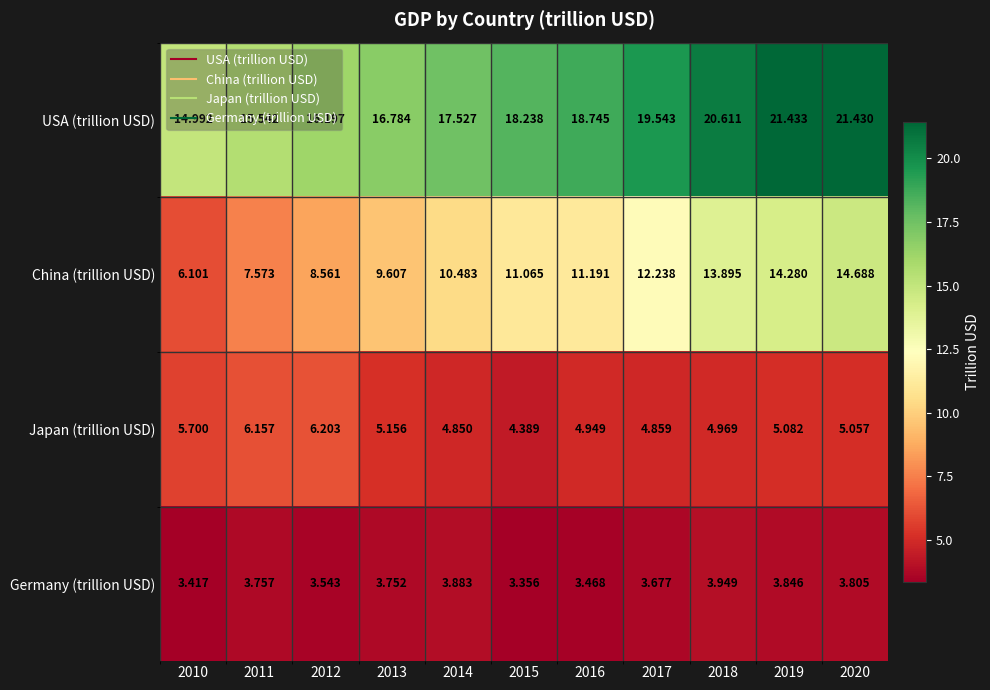

Rank the series by their maximum value, from highest to lowest.

USA (trillion USD), China (trillion USD), Japan (trillion USD), Germany (trillion USD)